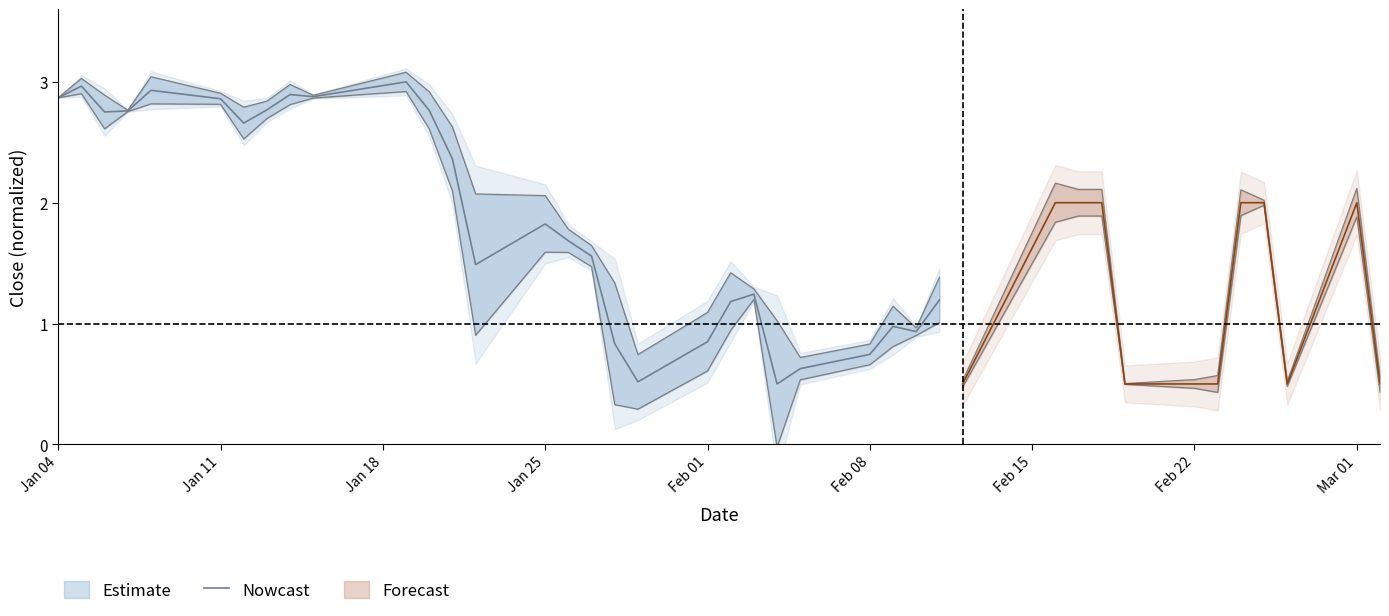

What is the maximum value for Nowcast?

3.0